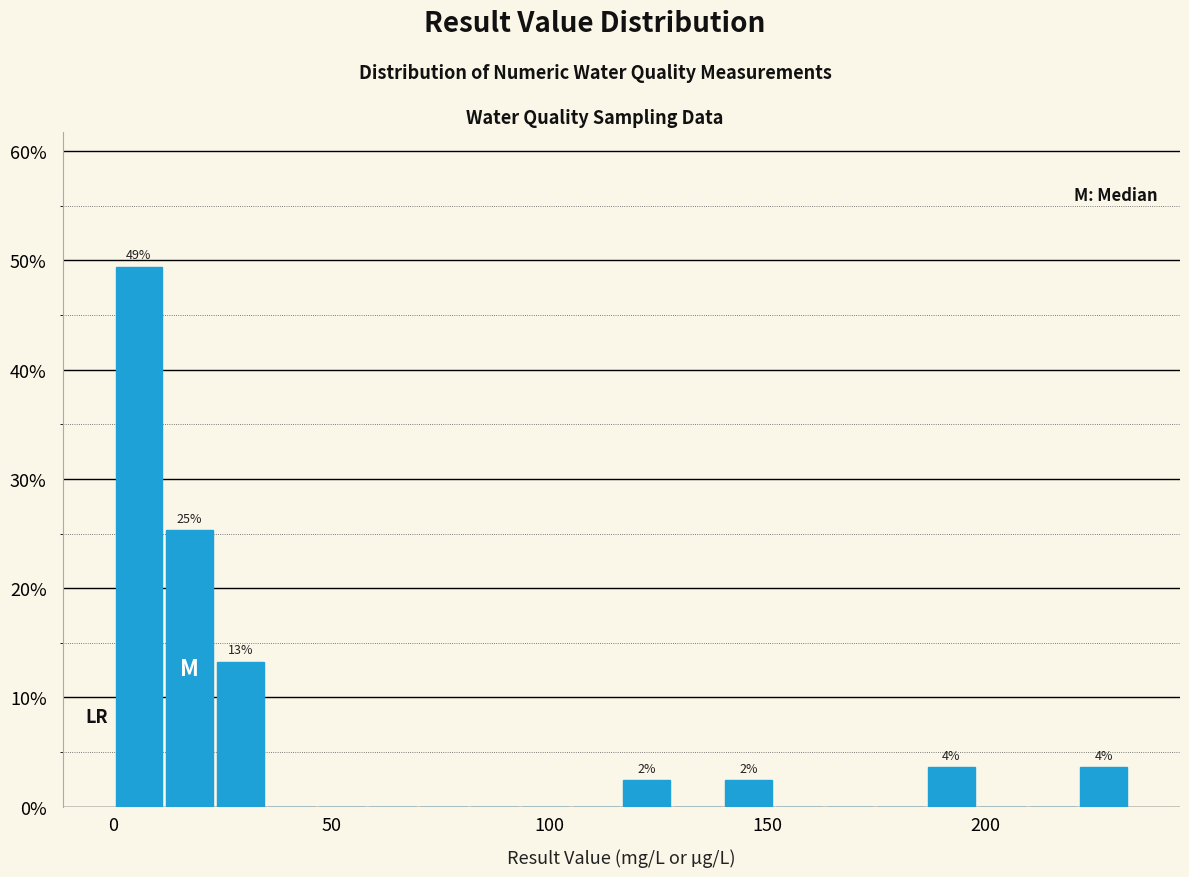

Read against the x-axis, roughly where is the centre of the tallest bar?

5